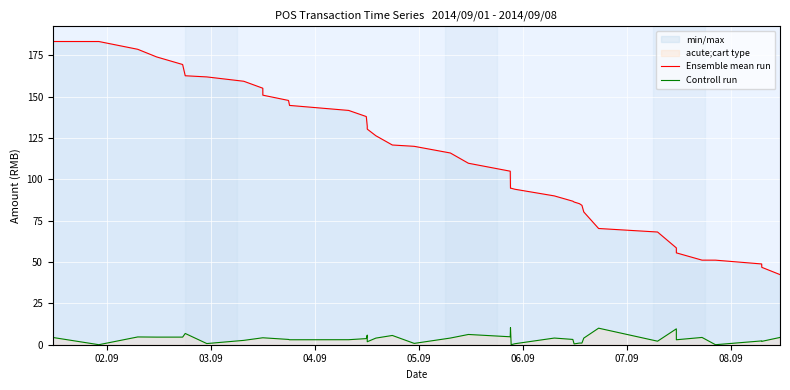

What is the greatest value displayed?

183.3